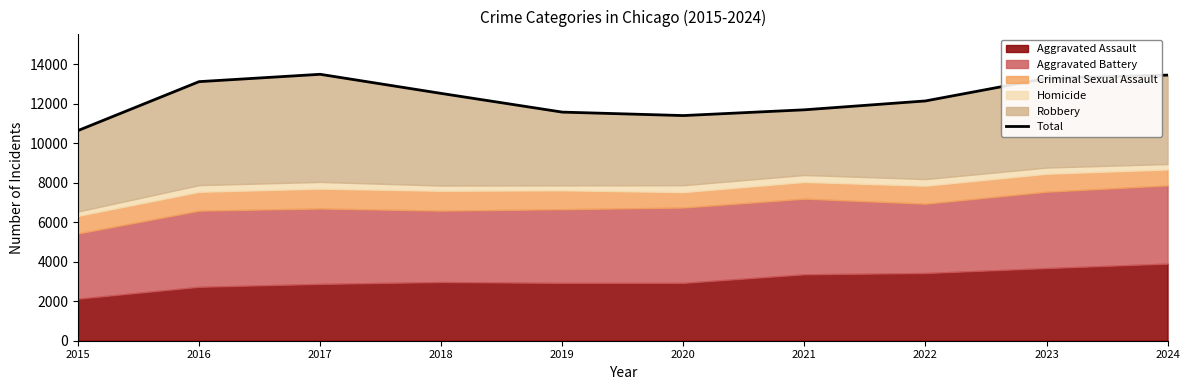

Does the chart display data point markers on the line(s)?

No